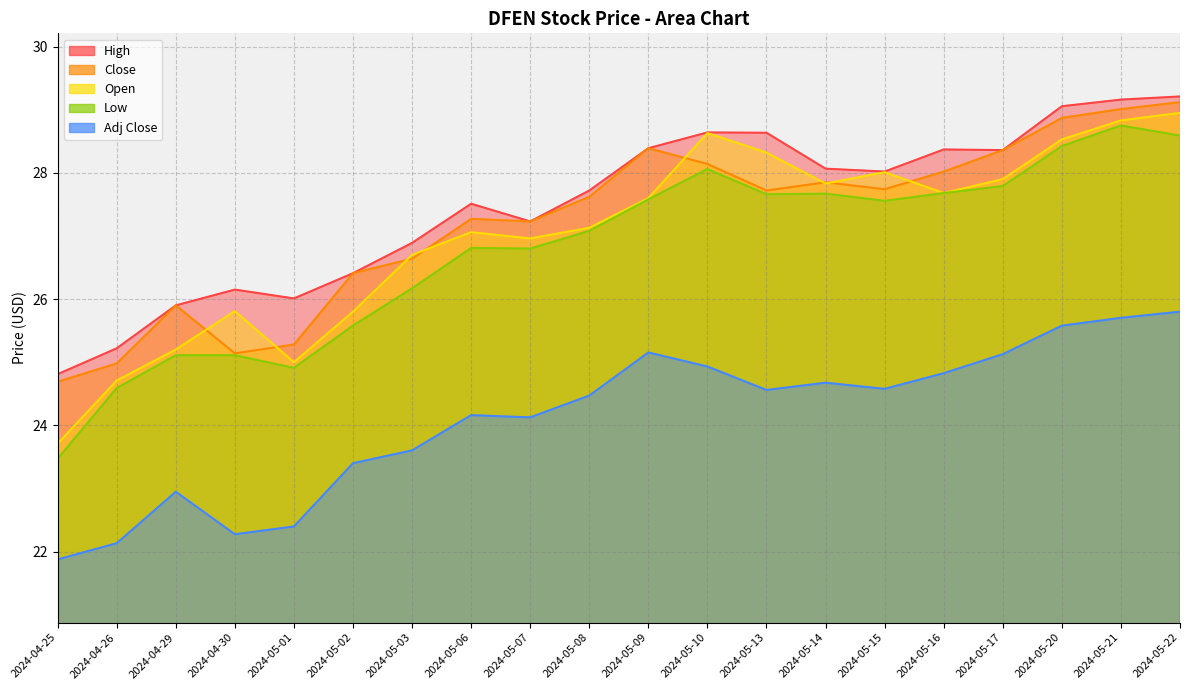

Count the number of categories in the chart.

20